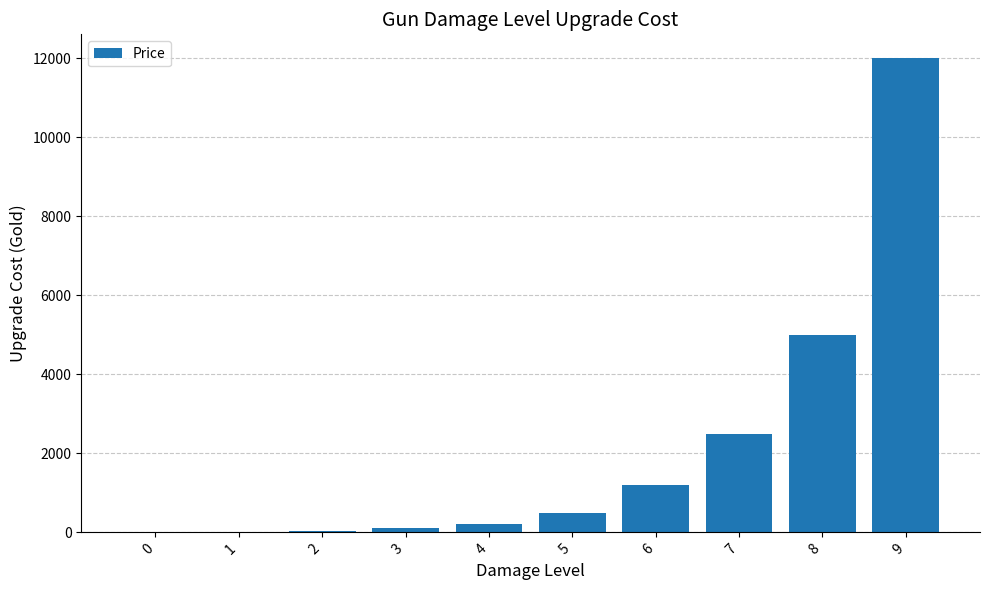

What is the sum of all values?

21570